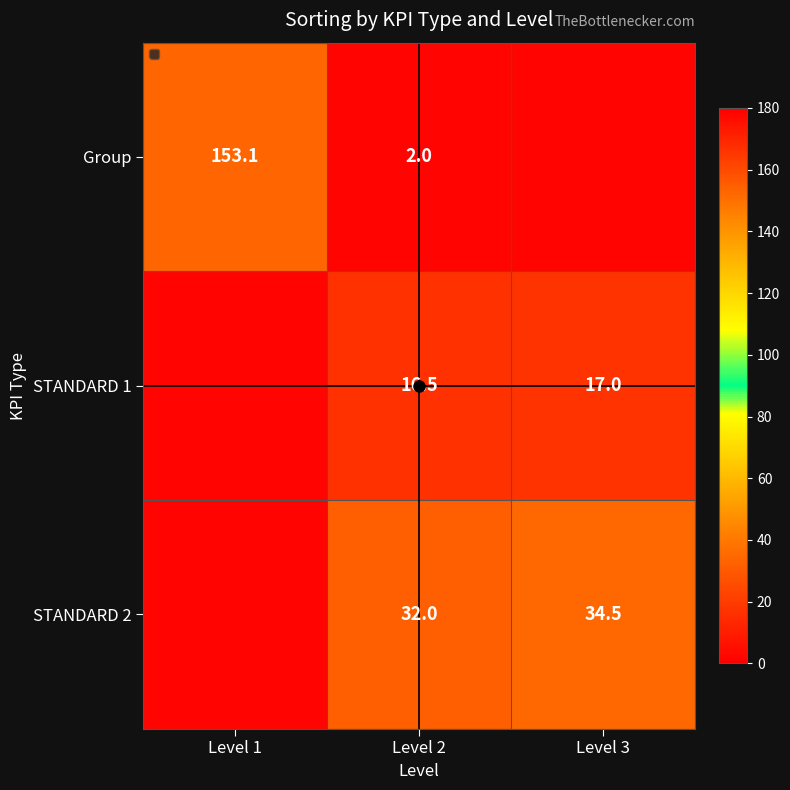

What is the spread (max minus min) of values at Level 2?

30.0